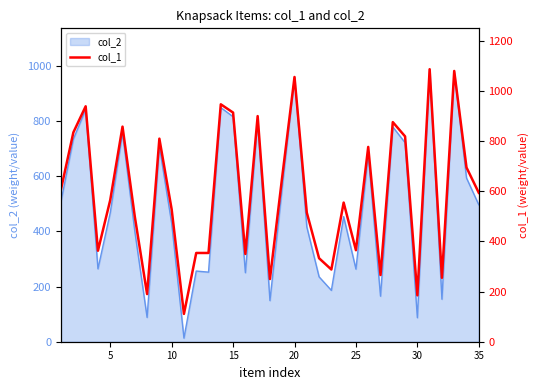

What is the sum of all values?

20781